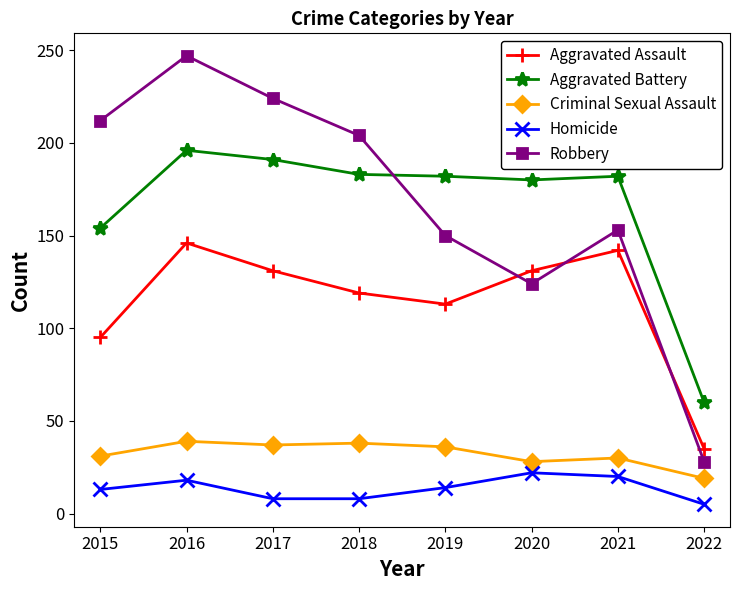

Where is Aggravated Assault nearest to the value 90?

2015